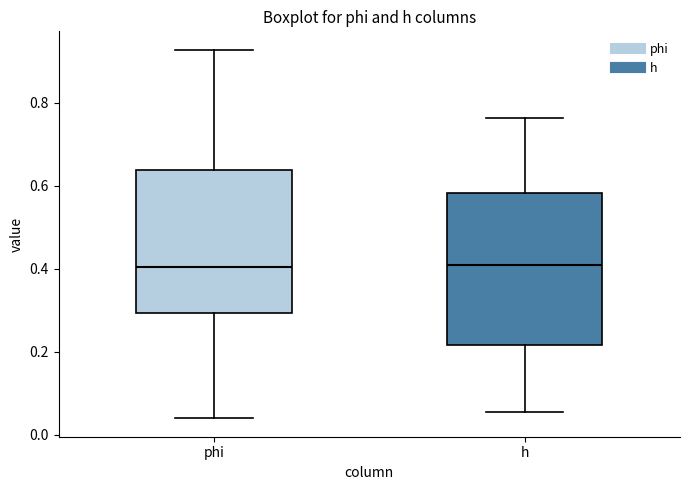

Reading left to right, transcribe this box plot: for each box, give where its median line is, the range the box spans, and where its two whiskers end, as read against the y-axis. The values are not printed on the chart, so give them approximately, as read against the axis.

phi: median 0.40, box 0.30 to 0.64, whiskers 0.04 to 0.92
h: median 0.40, box 0.22 to 0.58, whiskers 0.06 to 0.76